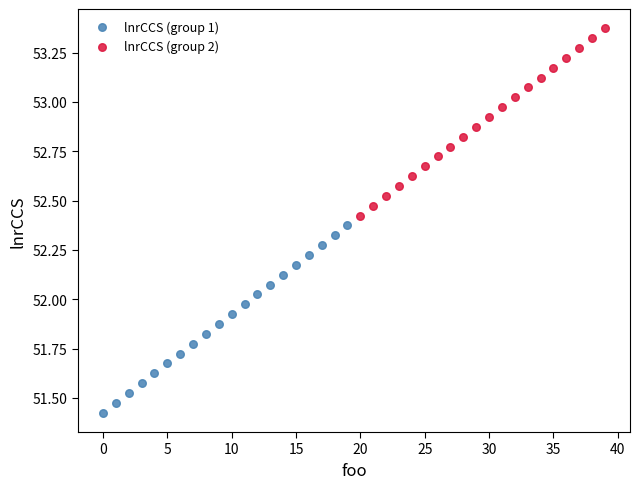

Which series contains the highest Y value?

lnrCCS (group 2)